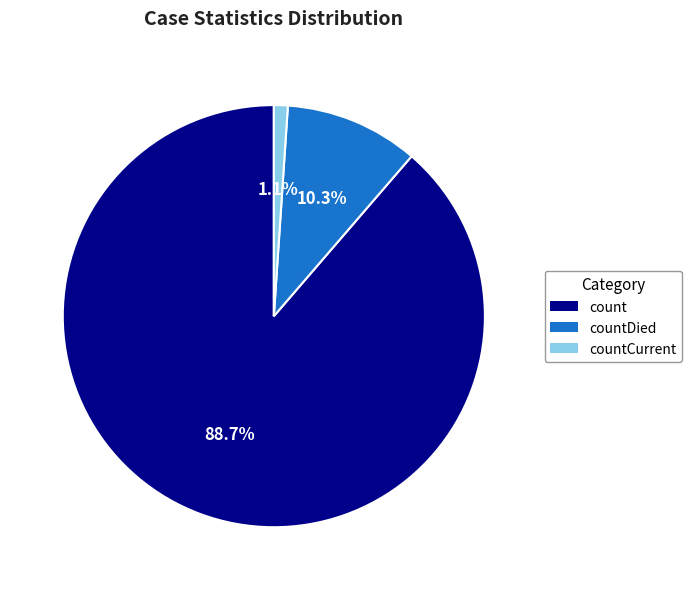

Does any single category account for the majority?

Yes